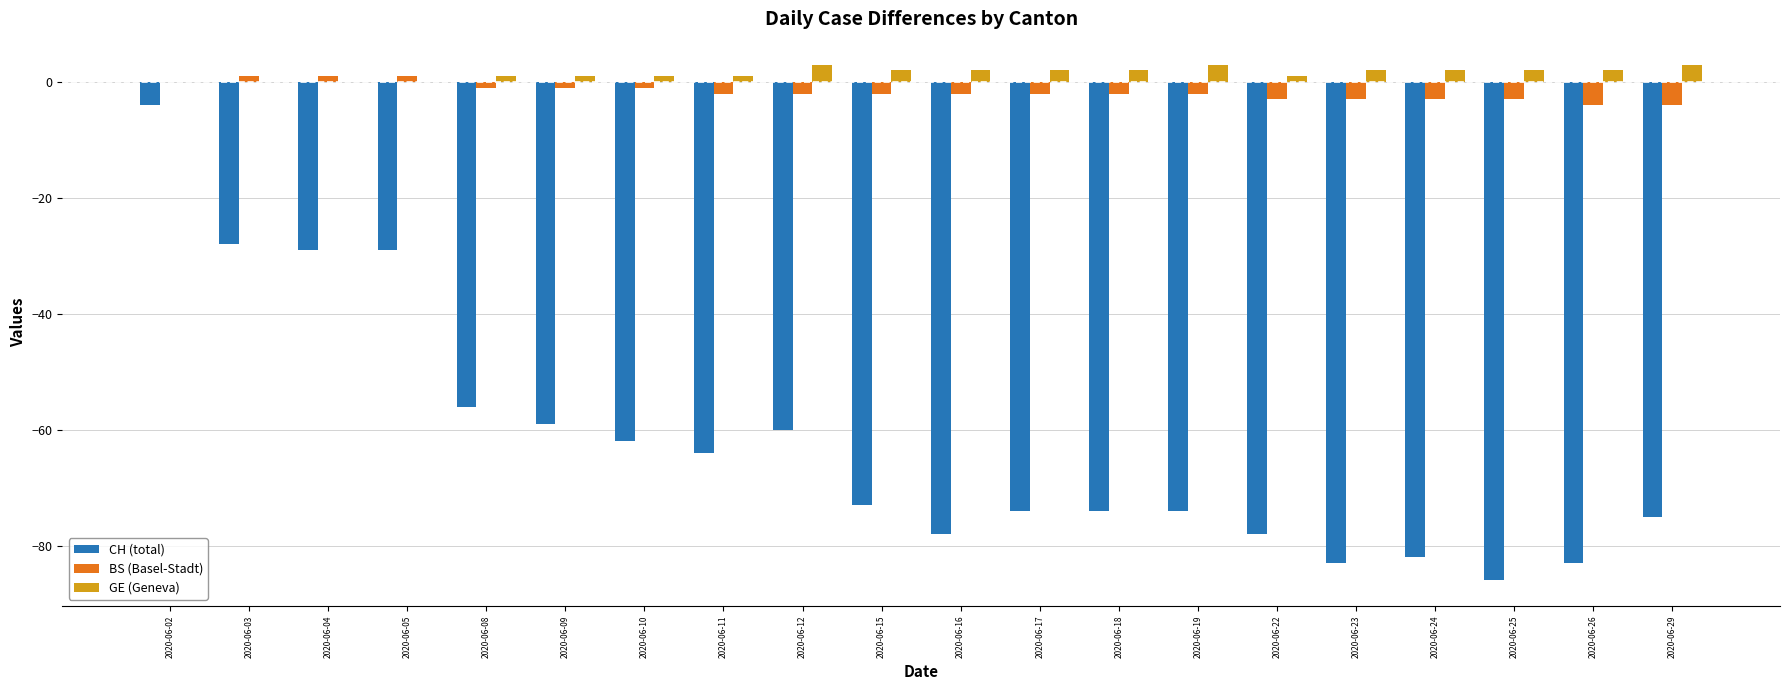

What is the average value of the GE (Geneva) series?

2